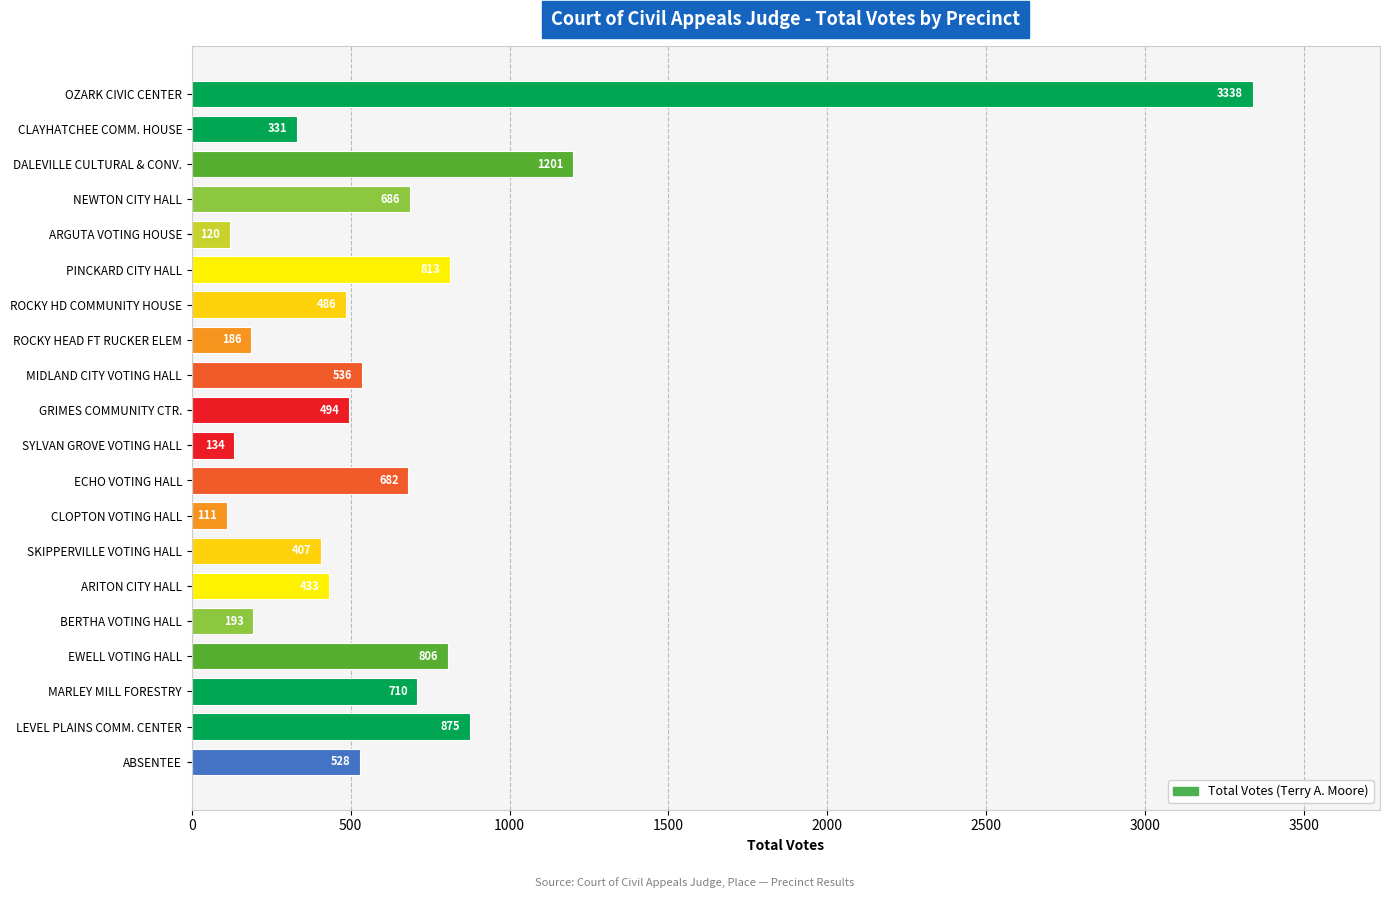

What is the label of the 15th bar from the top?

ARITON CITY HALL